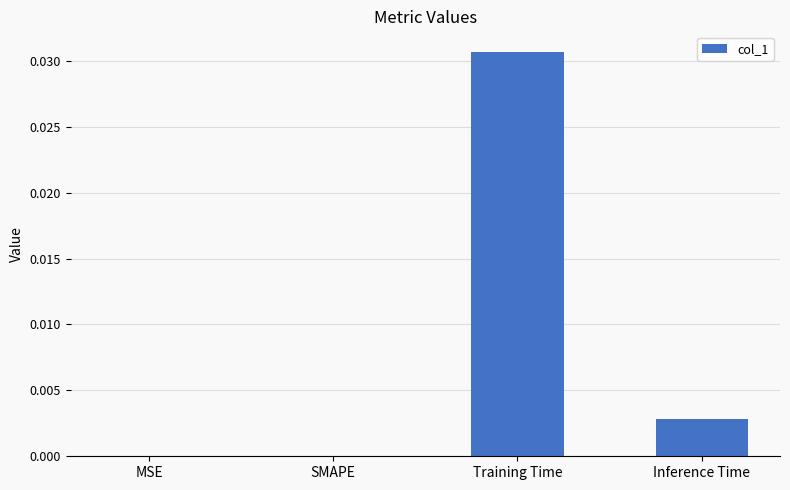

Are the bars horizontal?

No